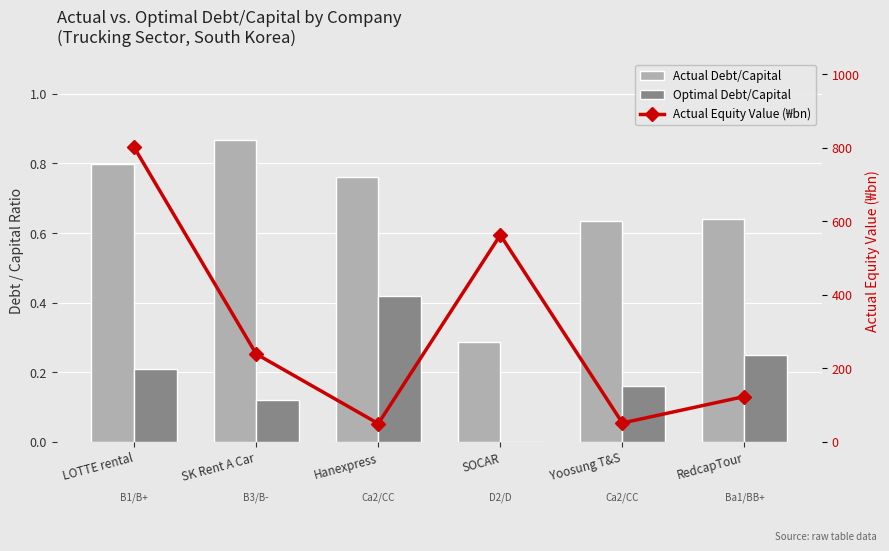

What is the average value of the Optimal Debt/Capital series?

0.2